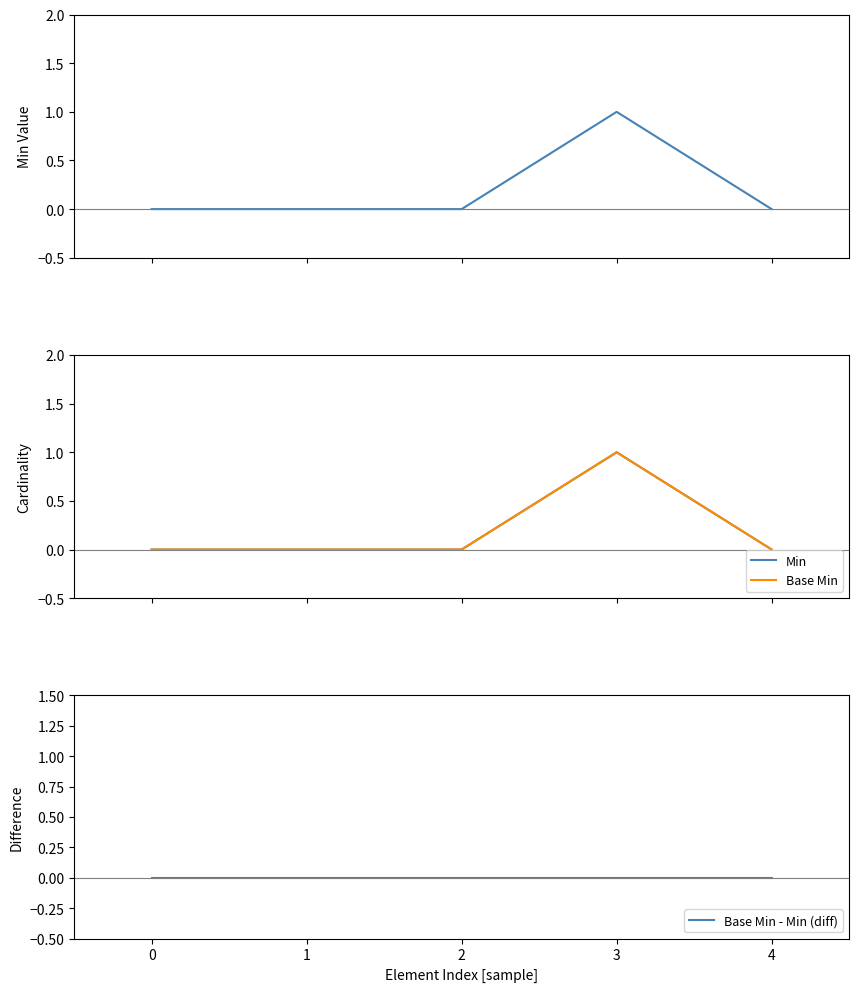

True or false: Min has a value of -1 at 4.

False